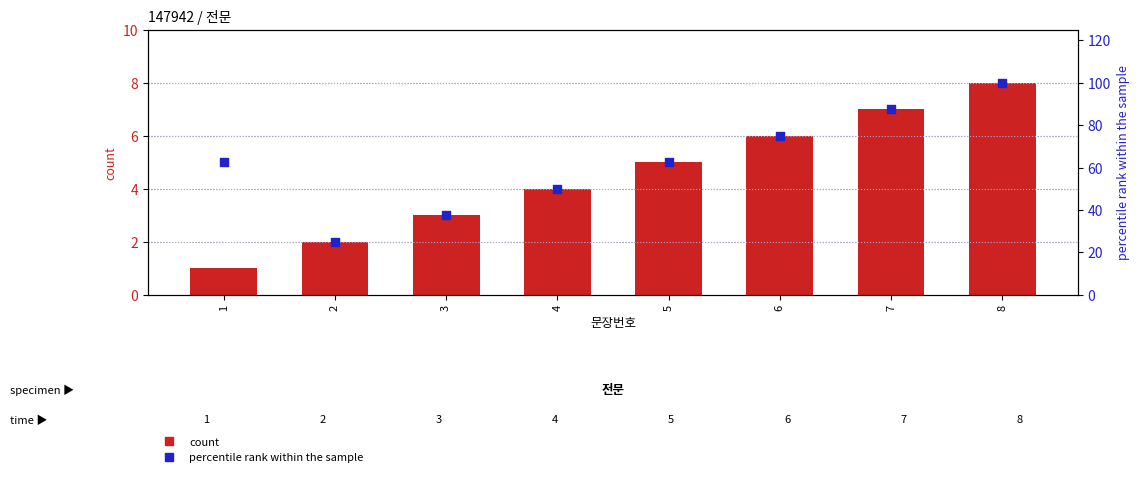

At which category is the sum across all series the highest?

8